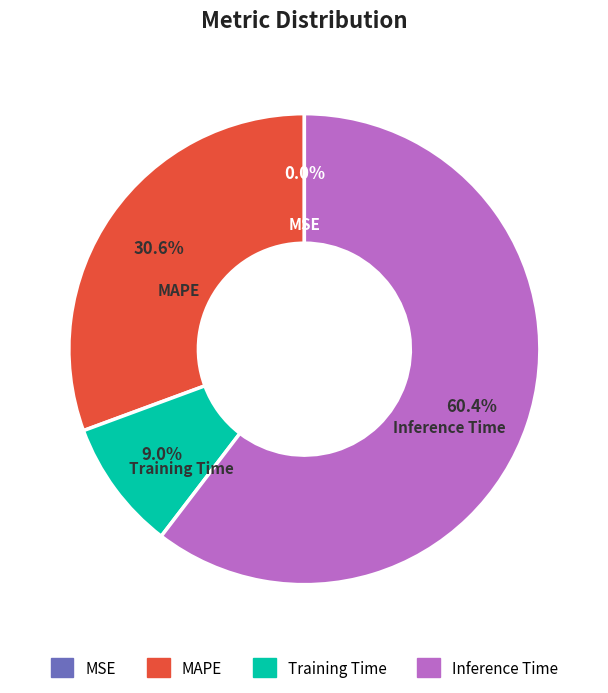

Approximately how many times larger is the value at MAPE compared to Inference Time?

0.5